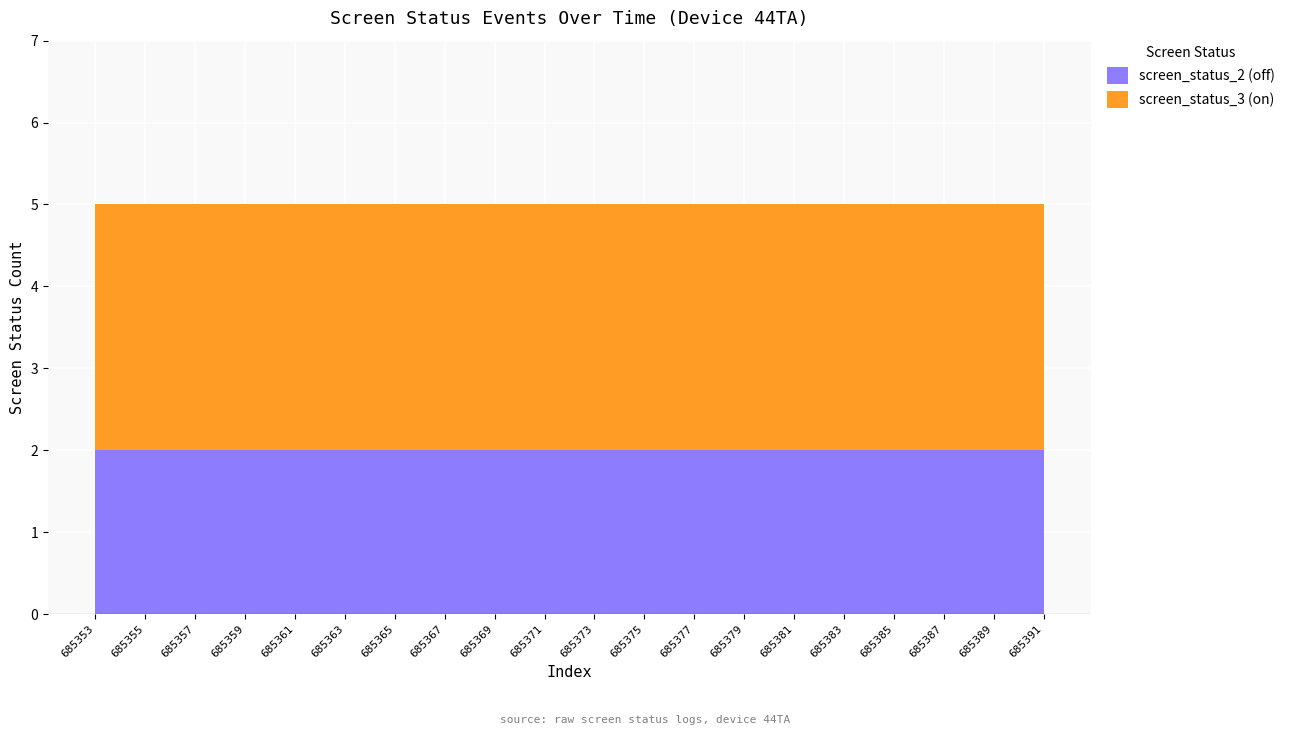

Reading right to left, transcribe all the data shown in this chart.

screen_status_2: 2	2	2	2	2	2	2	2	2	2	2	2	2	2	2	2	2	2	2	2
screen_status_3: 3	3	3	3	3	3	3	3	3	3	3	3	3	3	3	3	3	3	3	3